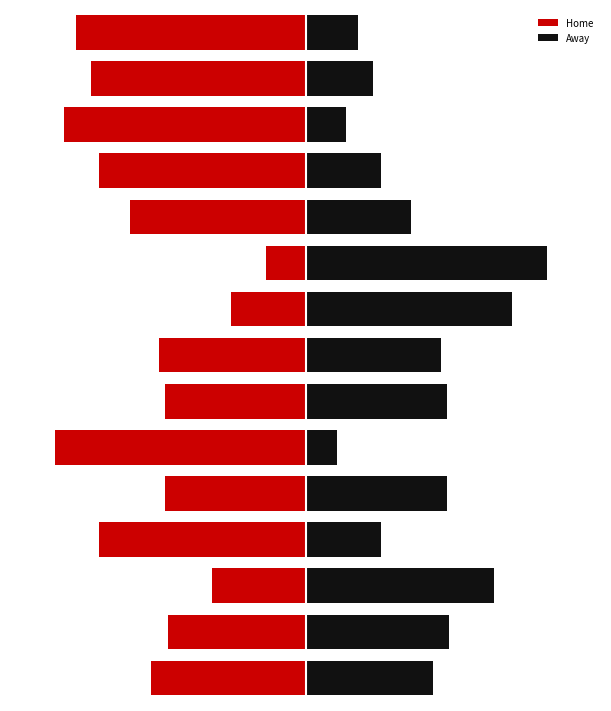

Reading left to right, extract all data points from this chart.

Home: 0=-55.0	1=-49.1	2=-33.3	3=-73.3	4=-50.0	5=-88.9	6=-50.0	7=-52.1	8=-26.7	9=-14.3	10=-62.5	11=-73.3	12=-85.7	13=-76.2	14=-81.5
Away: 0=45.0	1=50.9	2=66.7	3=26.7	4=50.0	5=11.1	6=50.0	7=47.9	8=73.3	9=85.7	10=37.5	11=26.7	12=14.3	13=23.8	14=18.5